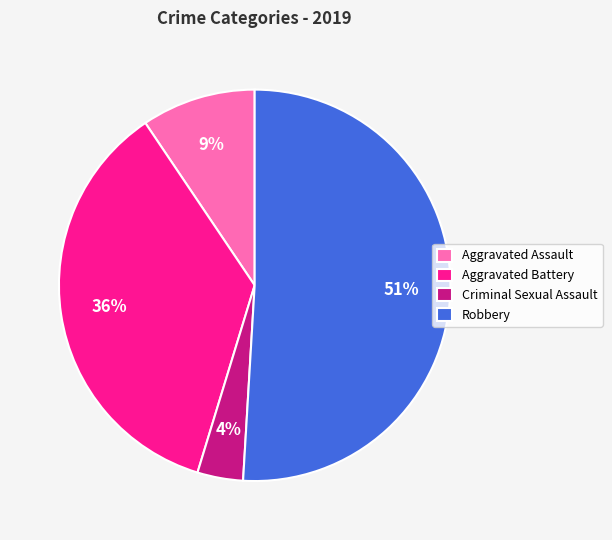

What is the majority slice?

Robbery